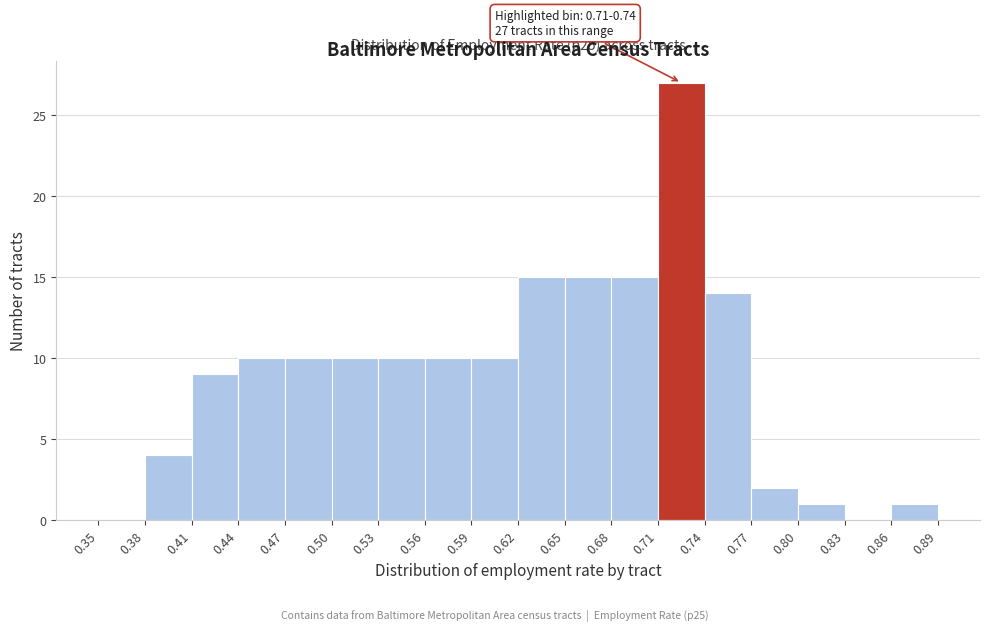

Over which range of the x-axis is the bar tallest?

0.71 to 0.74